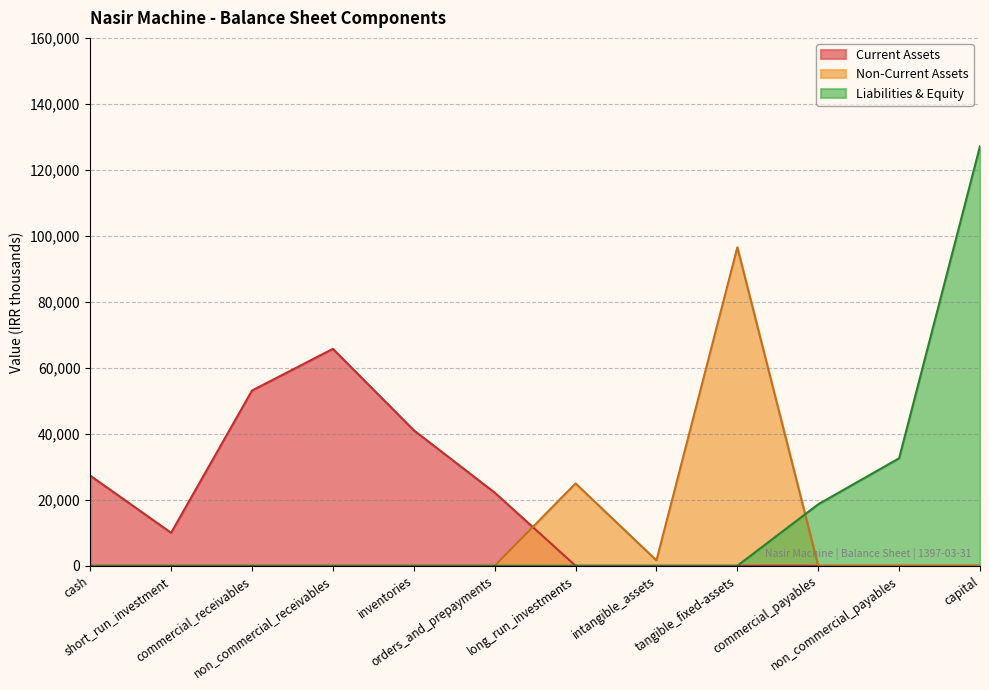

List the series in order of their peak value, lowest first.

Current Assets, Non-Current Assets, Liabilities & Equity